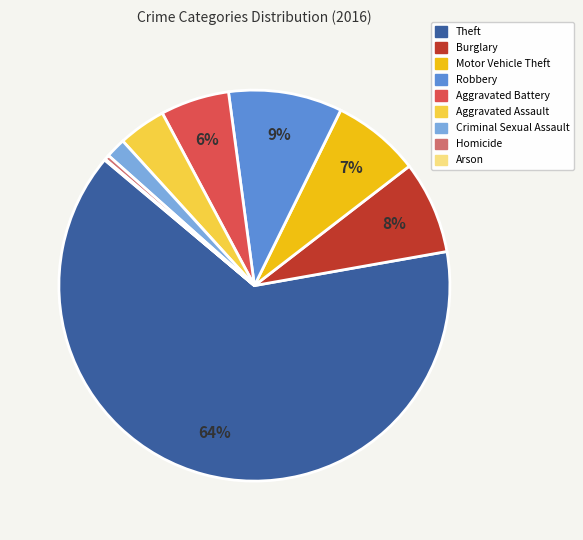

Which slice is the largest?

Theft